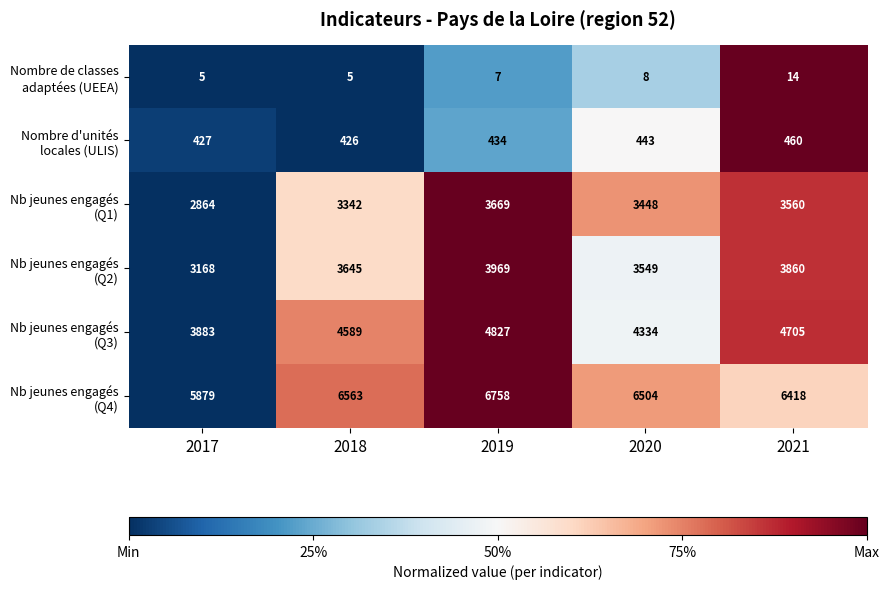

What is the spread (max minus min) of values at 2021?

6404